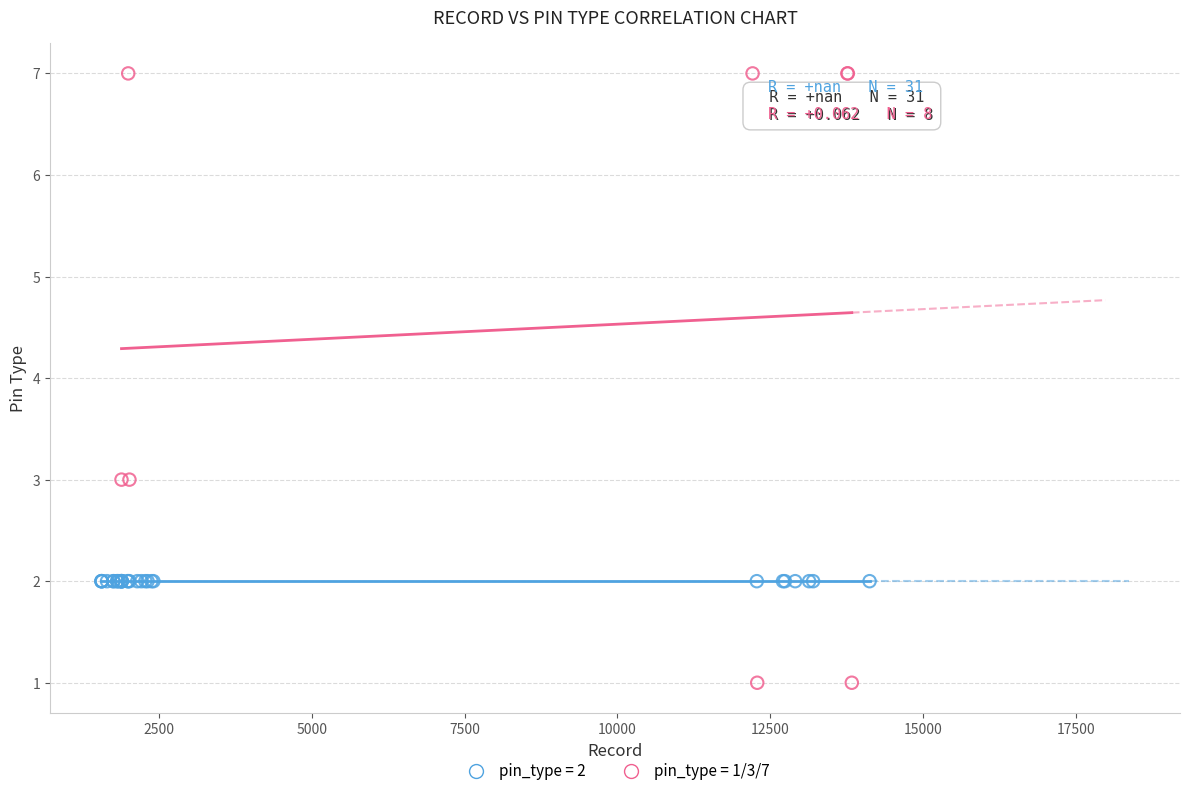

Which series reaches the maximum Y coordinate?

pin_type = 1/3/7